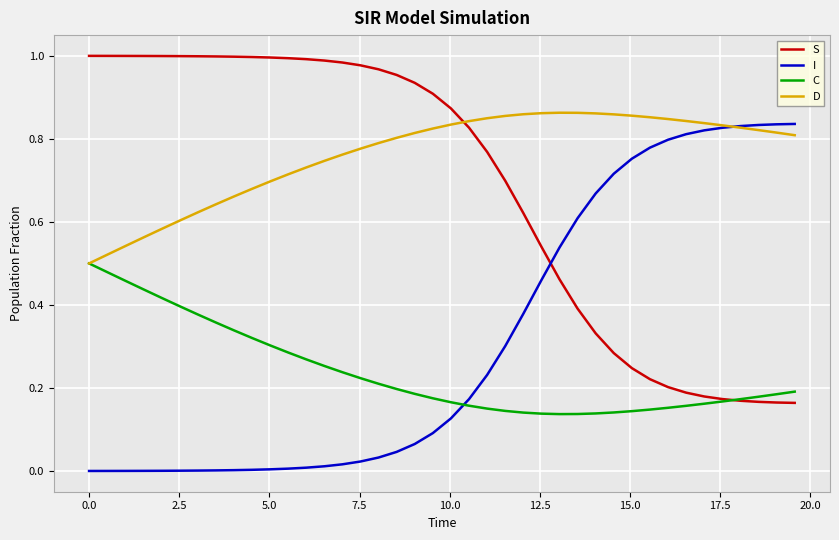

Which series has the largest total across all categories?

D